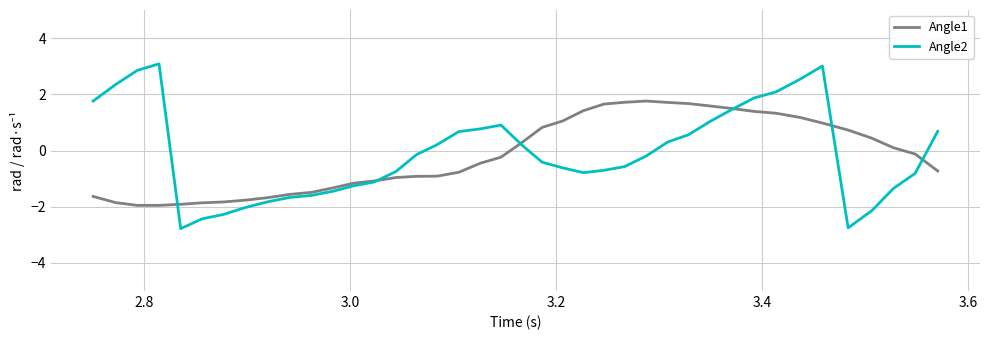

Which series has the widest spread of values?

Angle2